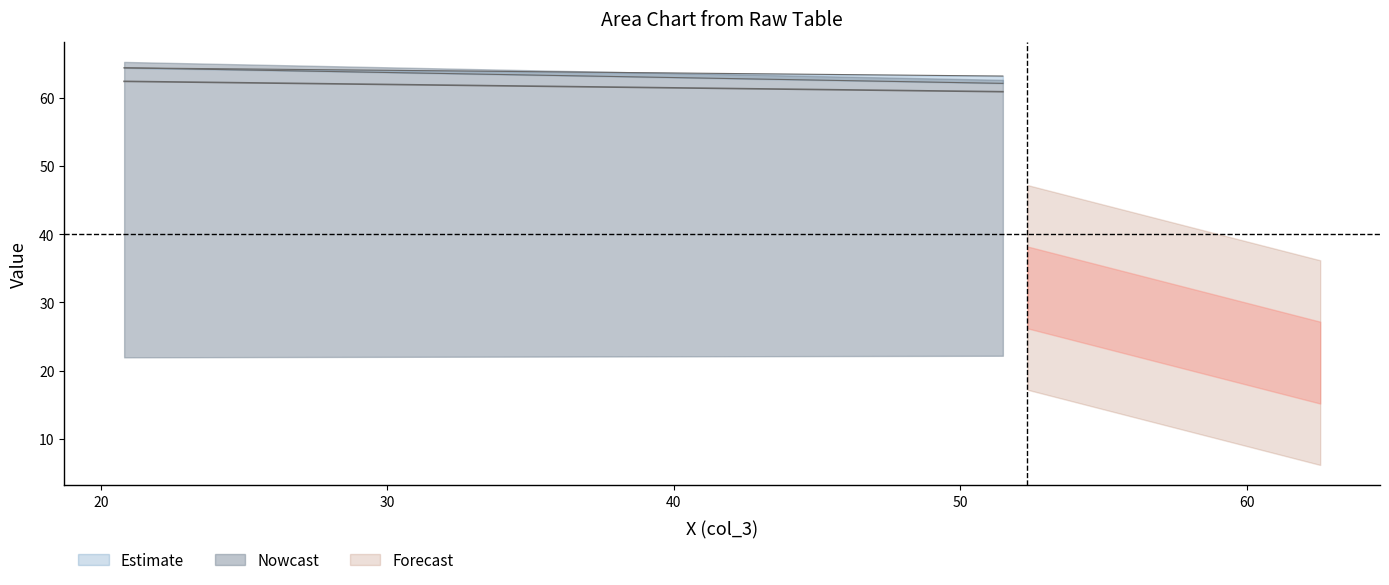

What is the maximum value for col_2?

64.4